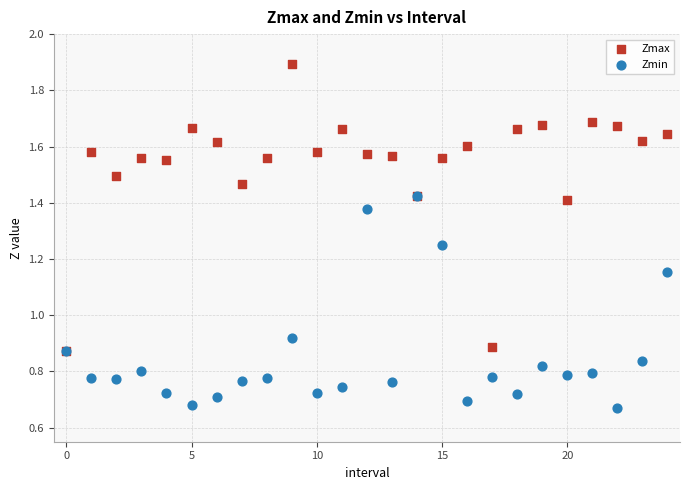

What are all the series names shown in the legend?

Zmax, Zmin